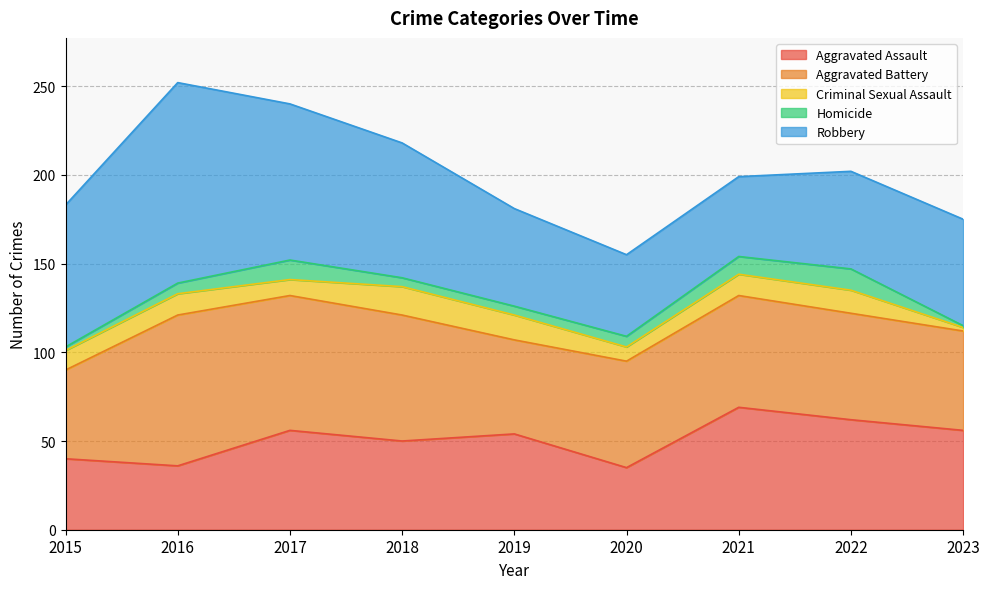

Rank the series by their maximum value, from lowest to highest.

Homicide, Criminal Sexual Assault, Aggravated Assault, Aggravated Battery, Robbery